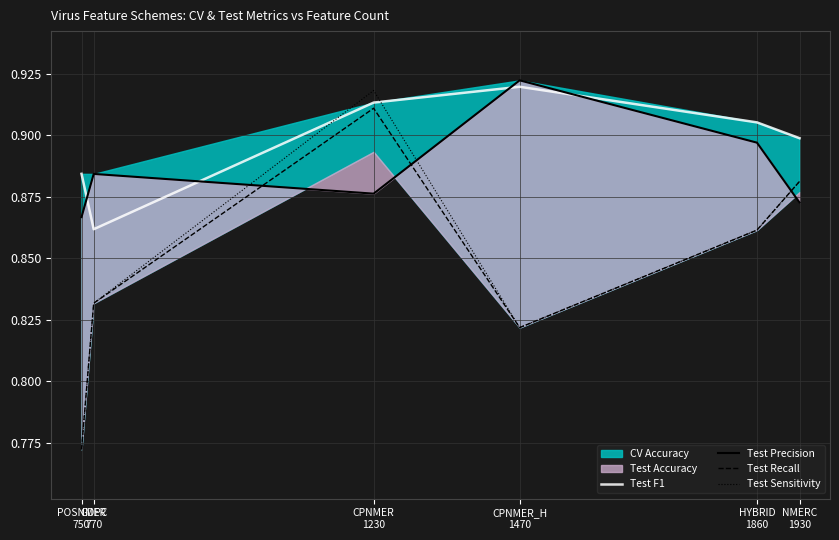

In Test Precision, how many points are lower than both neighbors (excluding endpoints)?

1